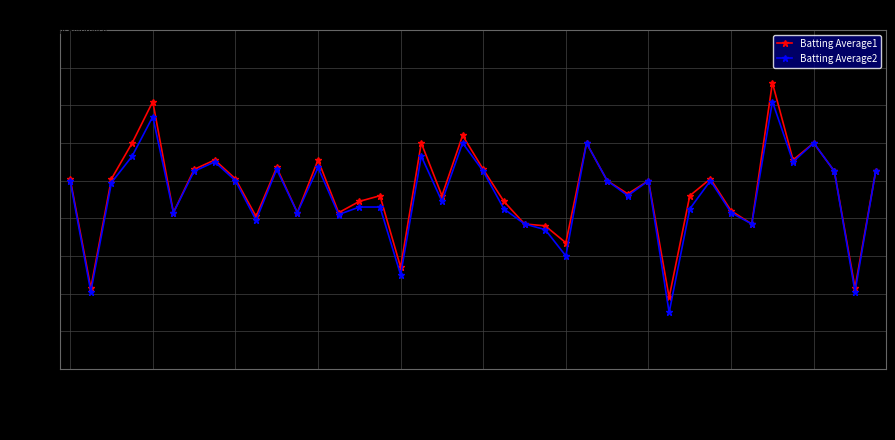

True or false: Batting Average2 has more than 0 points higher than both neighbors.

True